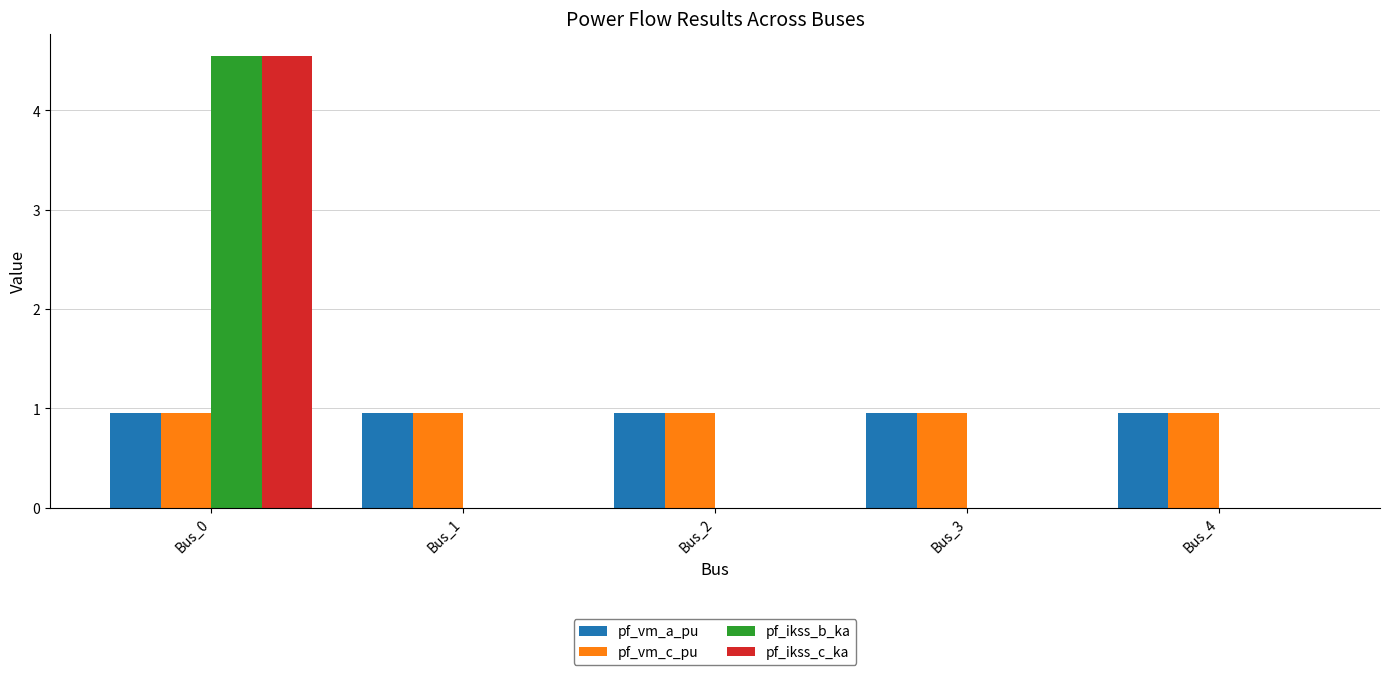

Count the number of categories in the chart.

5